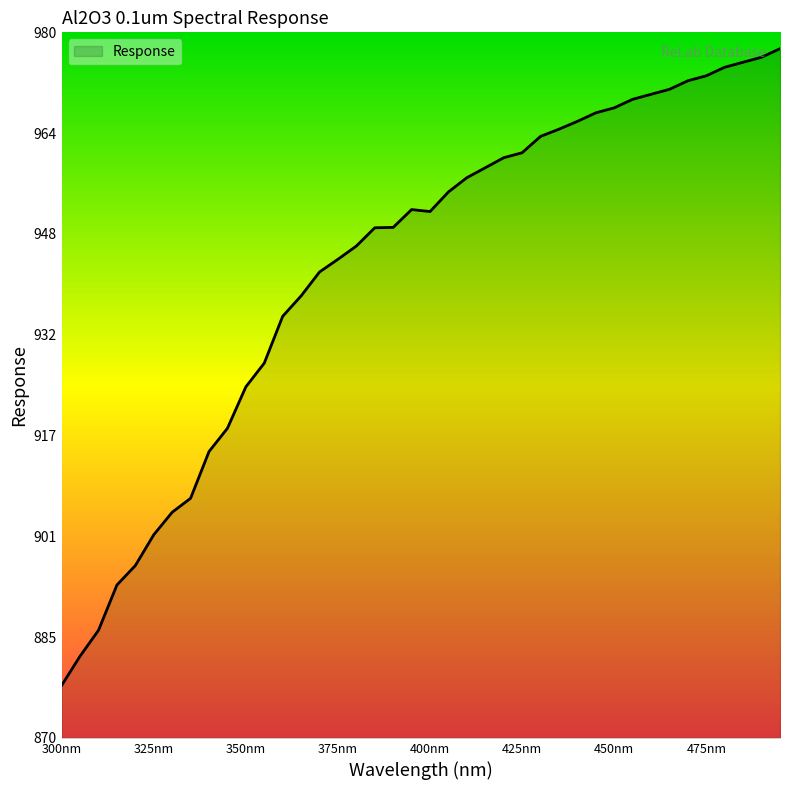

What is the difference between the maximum and minimum values?

99.3